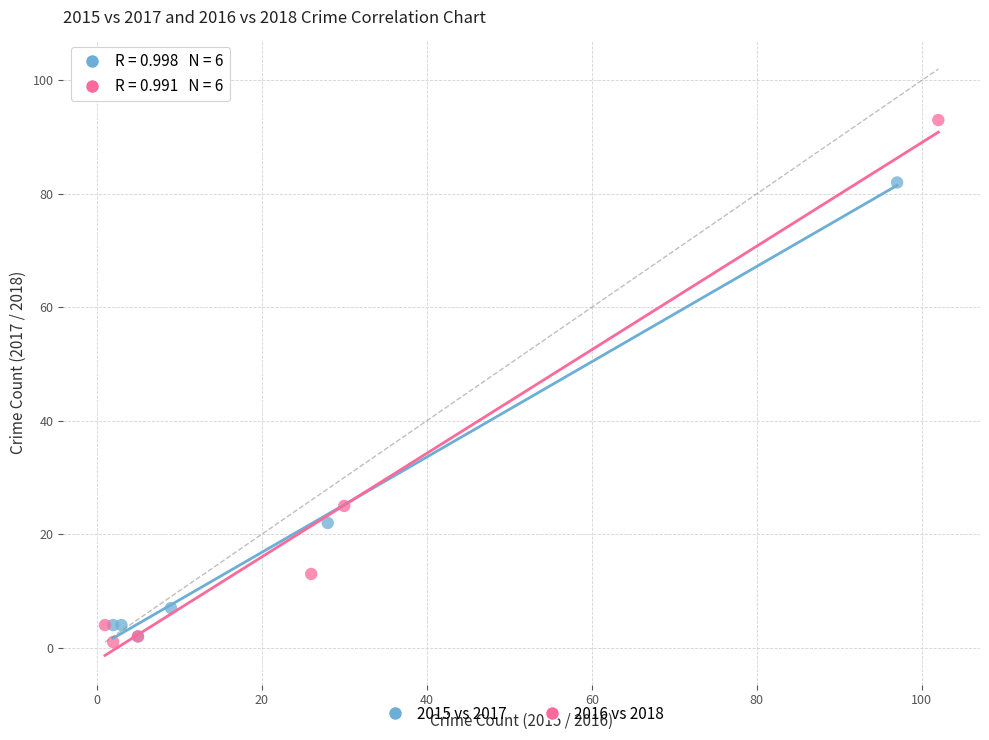

What are all the series names shown in the legend?

2015 vs 2017, 2016 vs 2018